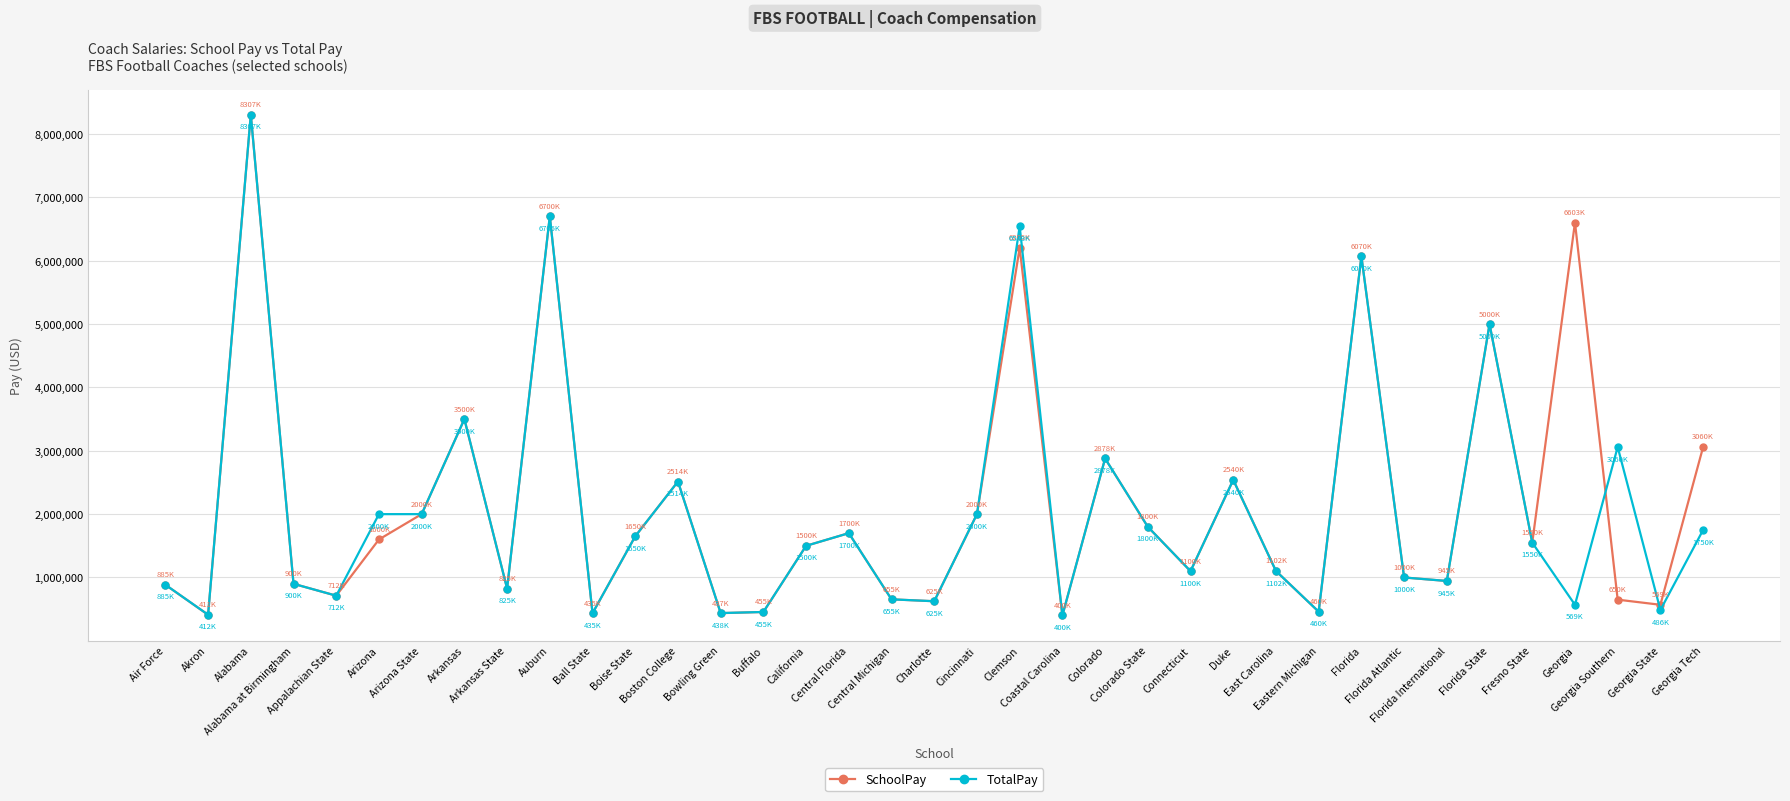

What is the sum of all TotalPay values?

75477742